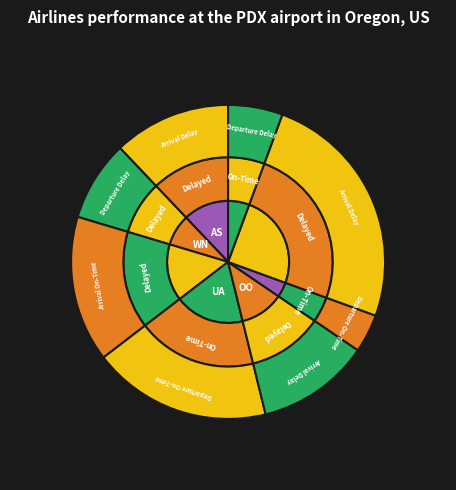

Count the number of slices in the pie.

8